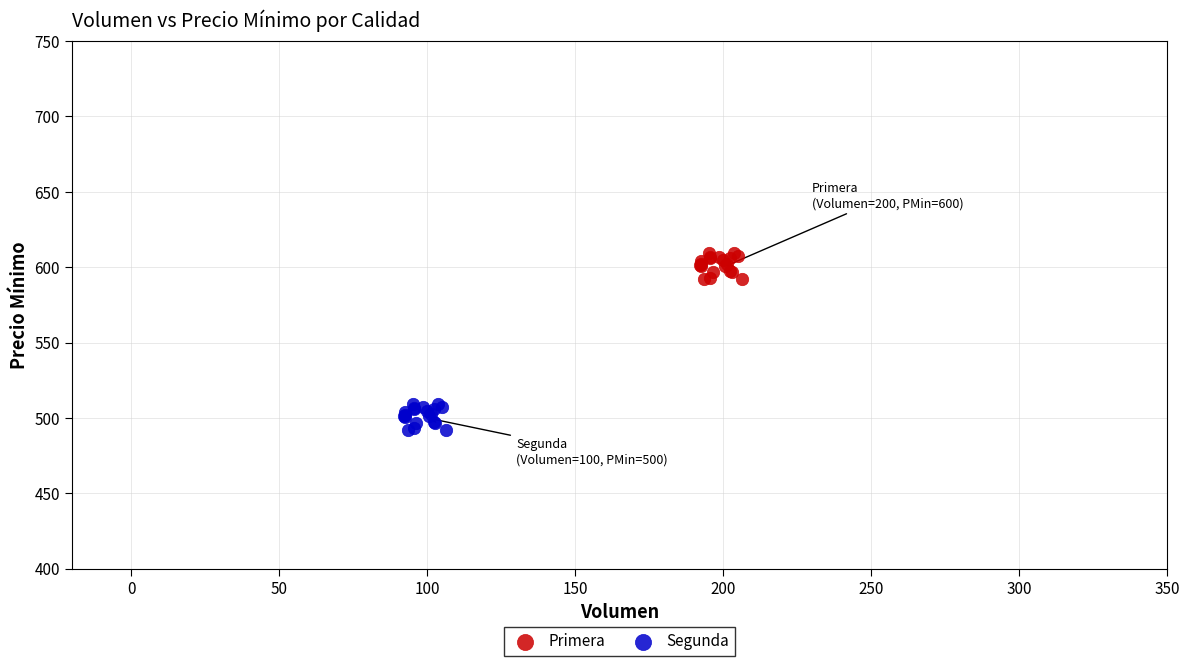

Which series reaches the minimum Y coordinate?

Segunda